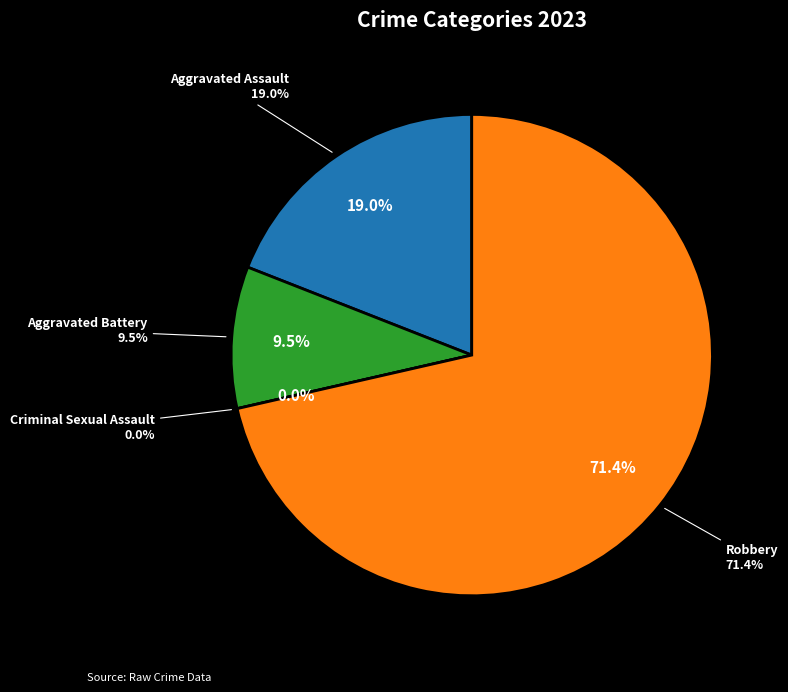

Is there any slice that represents more than half of the pie?

Yes